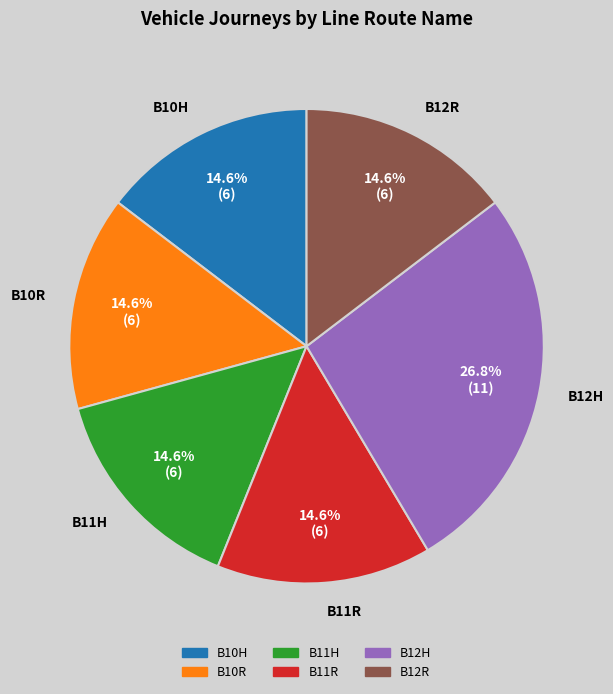

Does B10H account for over 50% of the chart?

No